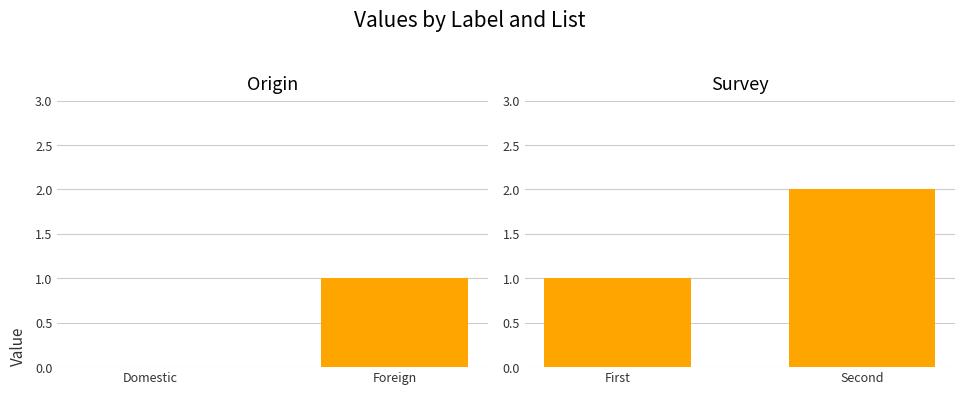

The value of origin at Domestic is 0. True or false?

True